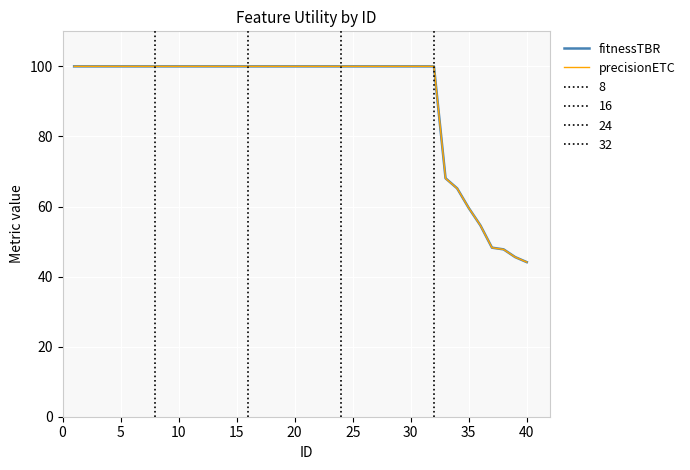

The fitnessTBR series shows 52.5 at 10. True or false?

False